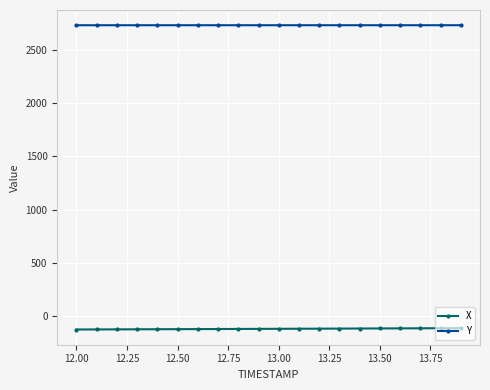

Which series has the largest total across all categories?

Y